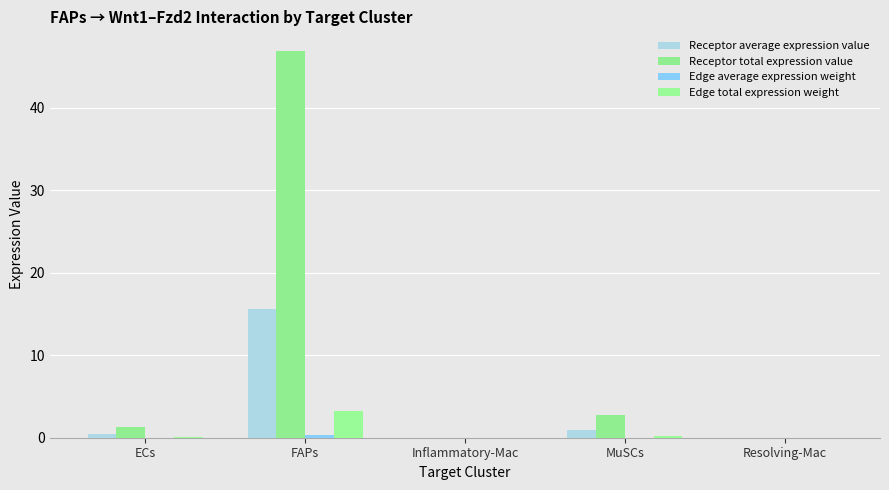

What value does the Receptor total expression value series have at FAPs?

47.0